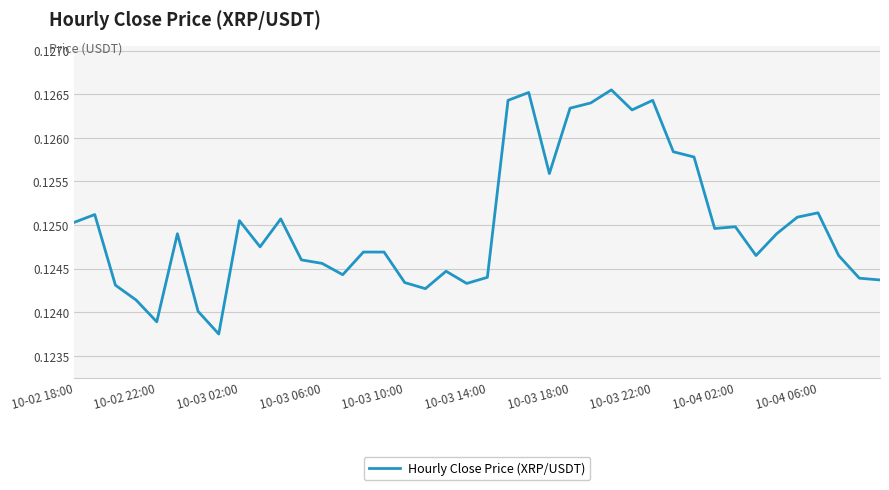

What is the average value?

0.1